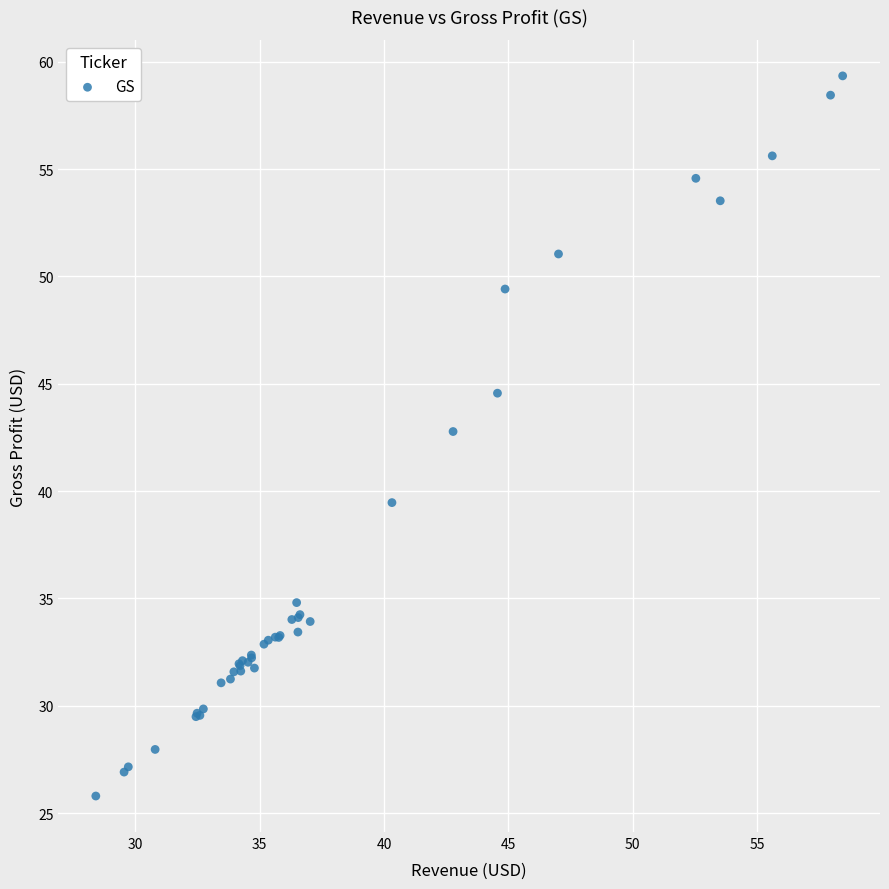

What Y value in the scatter plot is closest to 42?

42.8